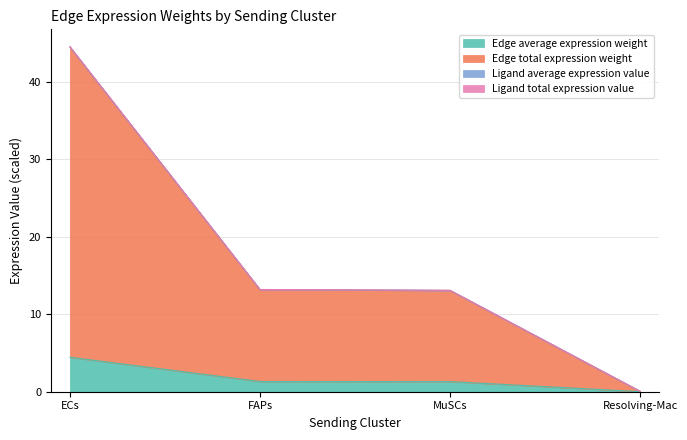

What is the label of the 2nd point from the right?

MuSCs